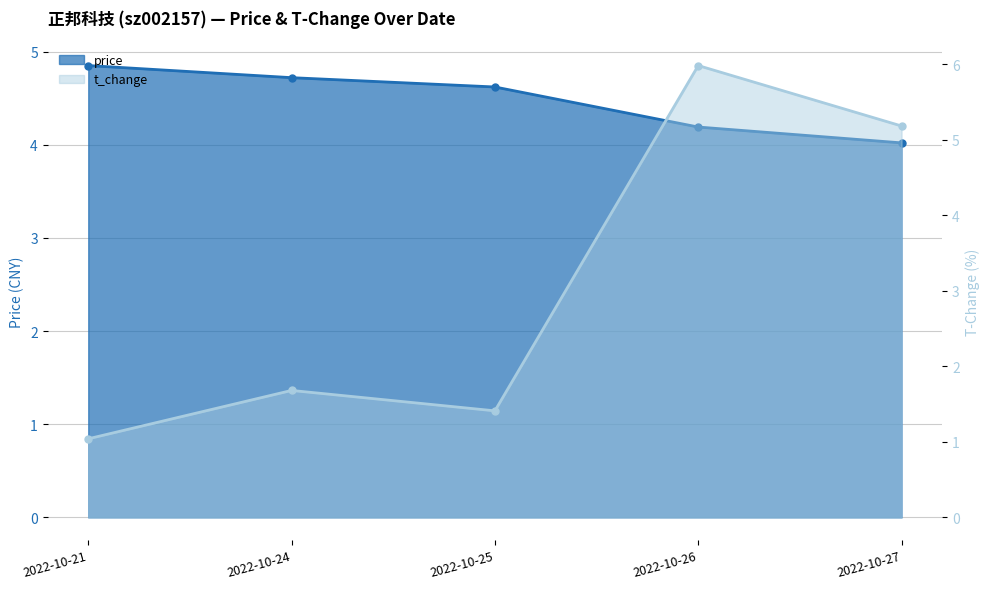

What is the difference between the maximum and minimum values in the price series?

0.8